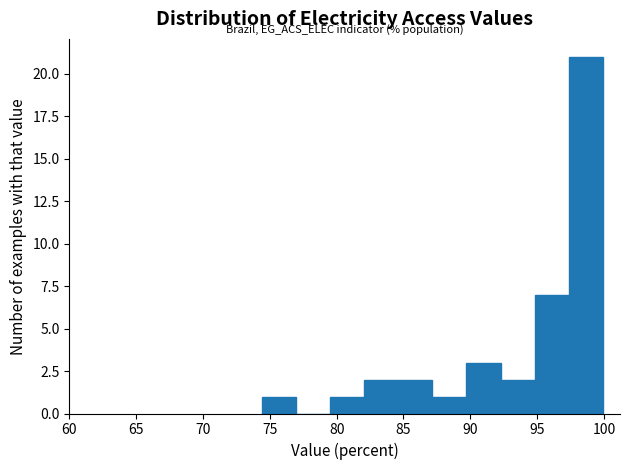

Reading left to right, transcribe this chart: for each bar, give the range it covers on the x-axis and its height. Neither the bar edges nor the heights are printed on the chart, so give them approximately, as read against the axes.

74.5 to 77.0: 1
77.0 to 79.5: 0
79.5 to 82.0: 1
82.0 to 84.5: 2
84.5 to 87.0: 2
87.0 to 89.5: 1
89.5 to 92.5: 3
92.5 to 95.0: 2
95.0 to 97.5: 7
97.5 to 100.0: 21